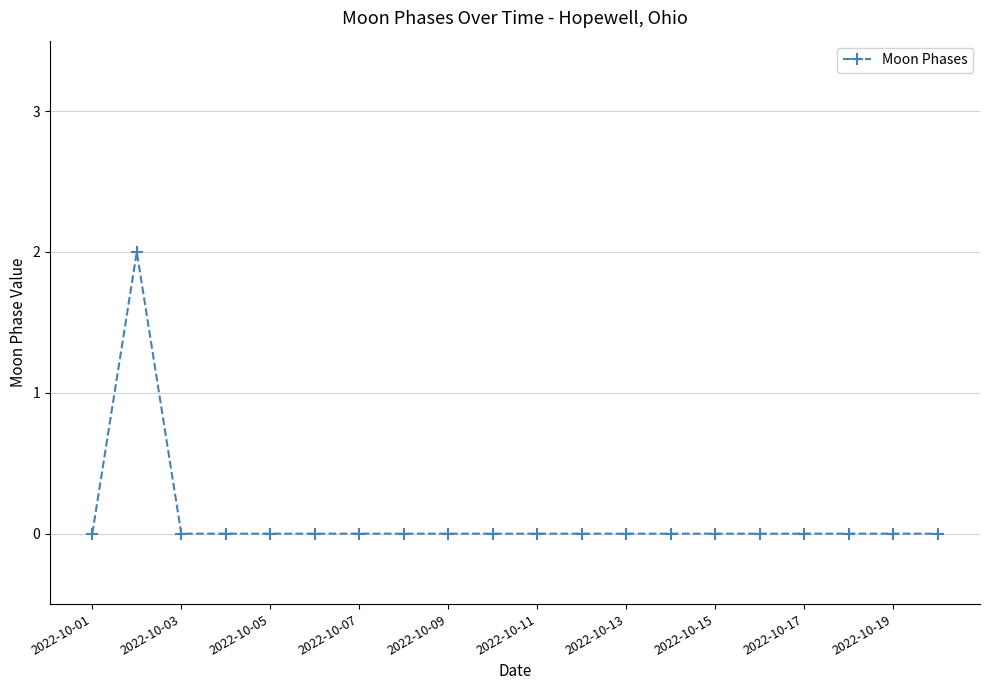

True or false: the data has more than 0 interior local peaks.

True